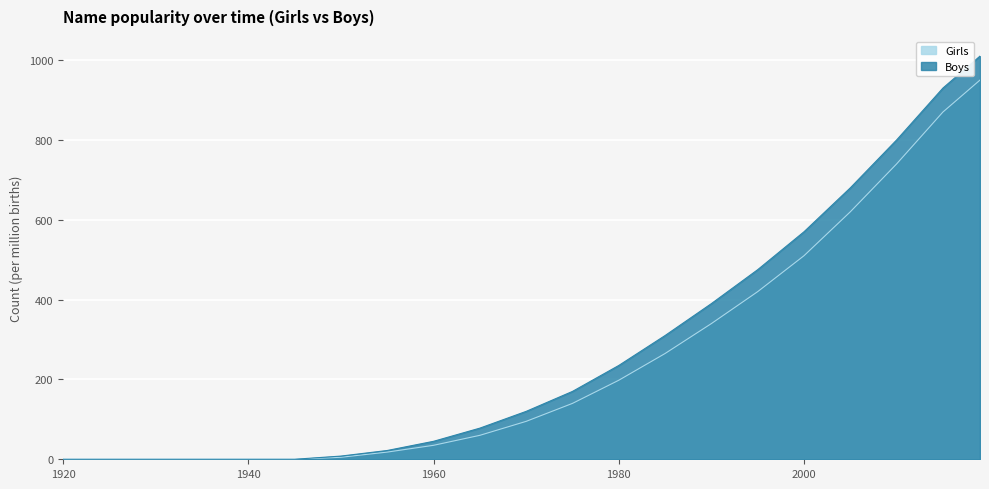

True or false: Girls has a value of 60 at 1965.

True